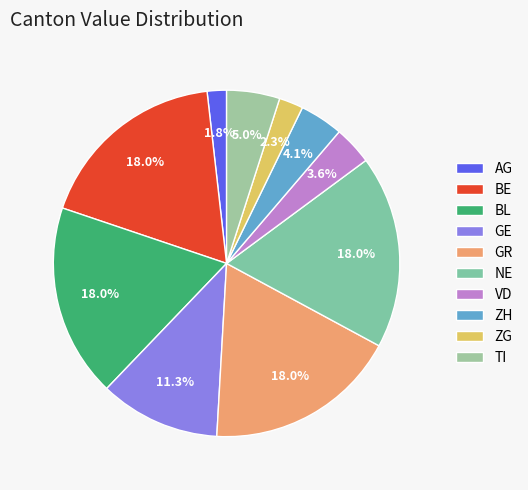

The ZH slice represents 12% of the pie. True or false?

False